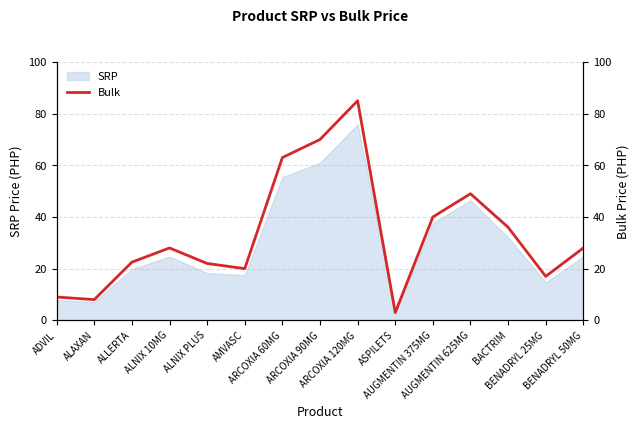

What is the change in value from ALNIX PLUS to AUGMENTIN 625MG?

+27.0